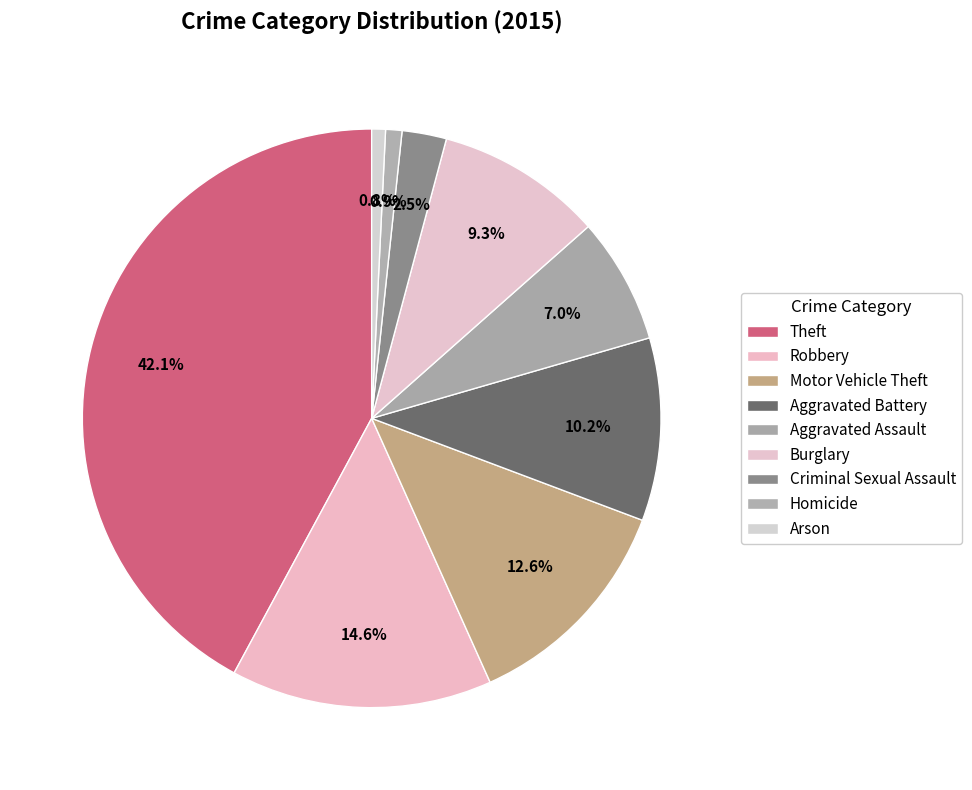

Count the number of slices in the pie.

9